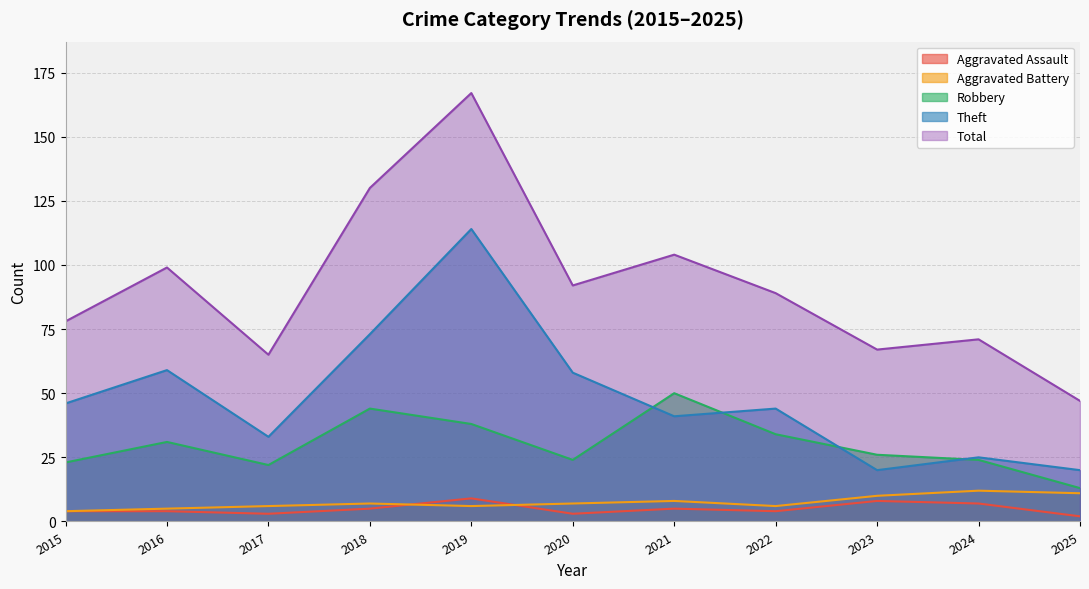

What is the value of the Total point at the 3rd from the left?

65